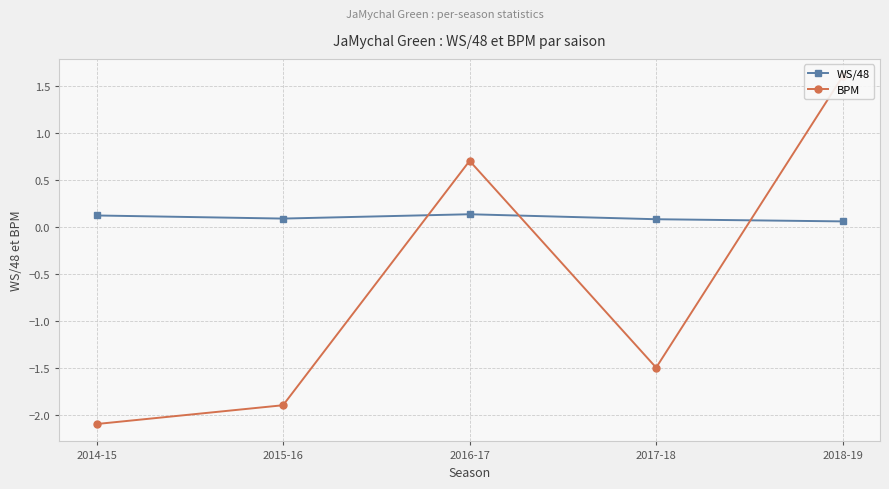

Is it true that BPM equals 1.6 at 2018-19?

True